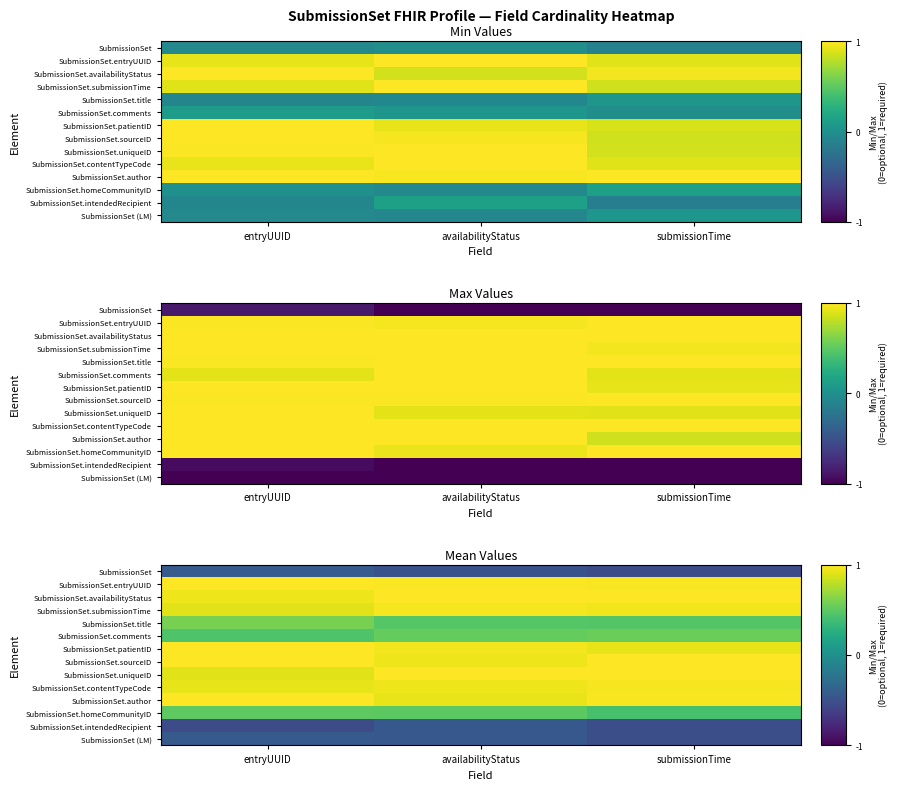

What is the total value across all series at availabilityStatus?

7.9